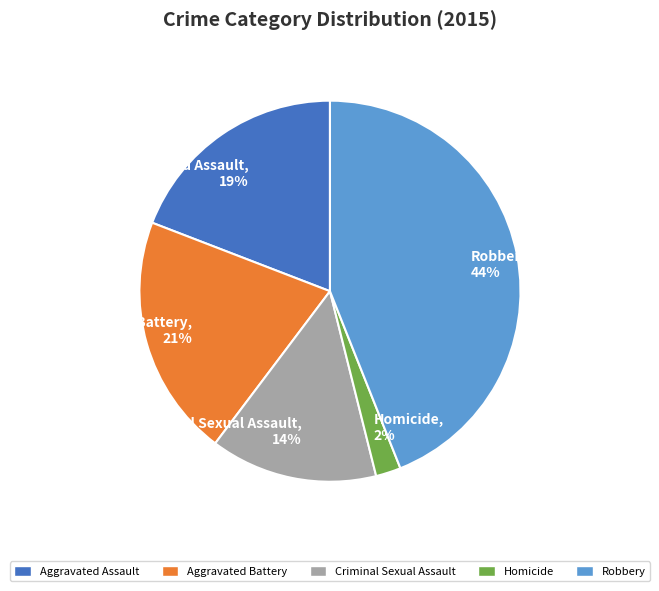

To the nearest percent, what is the combined percentage of Aggravated Assault and Robbery?

63%